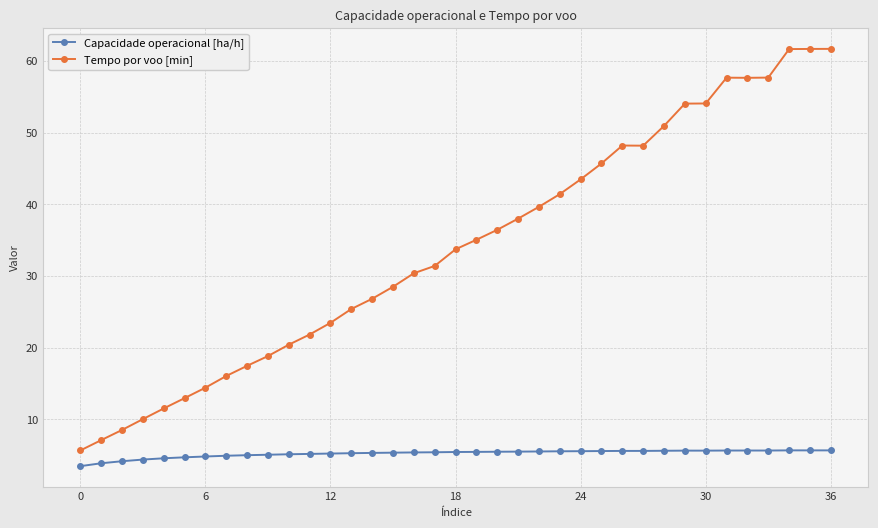

List the series in order of their peak value, lowest first.

Capacidade operacional [ha/h], Tempo por voo [min]